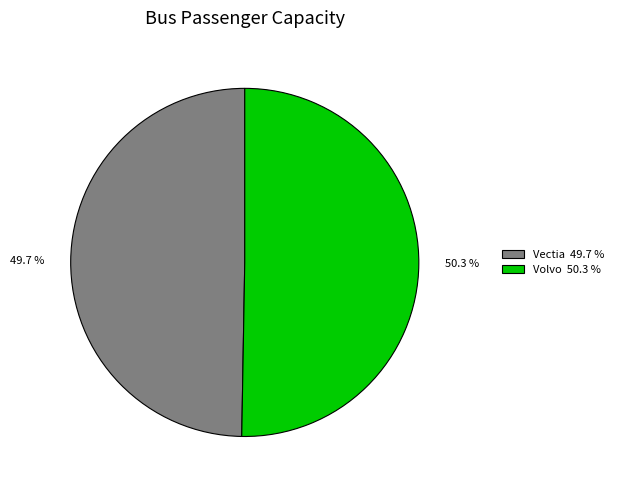

Between Volvo and Vectia, which is larger?

Volvo